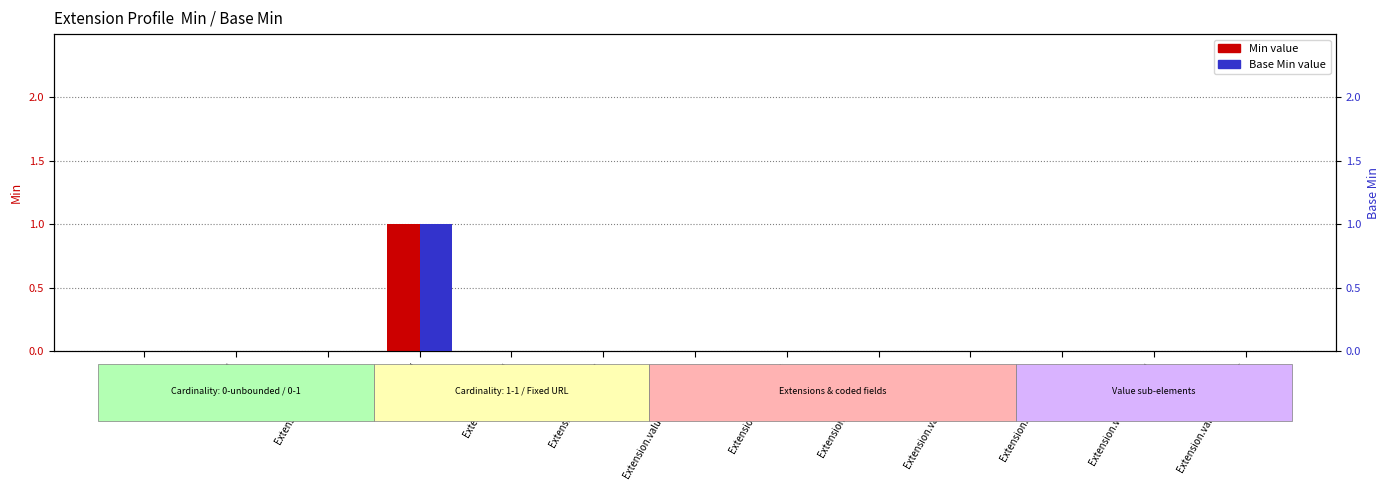

Rank the categories by Min value from lowest to highest.

Extension, Extension.id, Extension.extension, Extension.value[x], Extension.value[x].id, Extension.value[x].extension, Extension.value[x].use, Extension.value[x].type, Extension.value[x].system, Extension.value[x].value, Extension.value[x].period, Extension.value[x].assigner, Extension.url